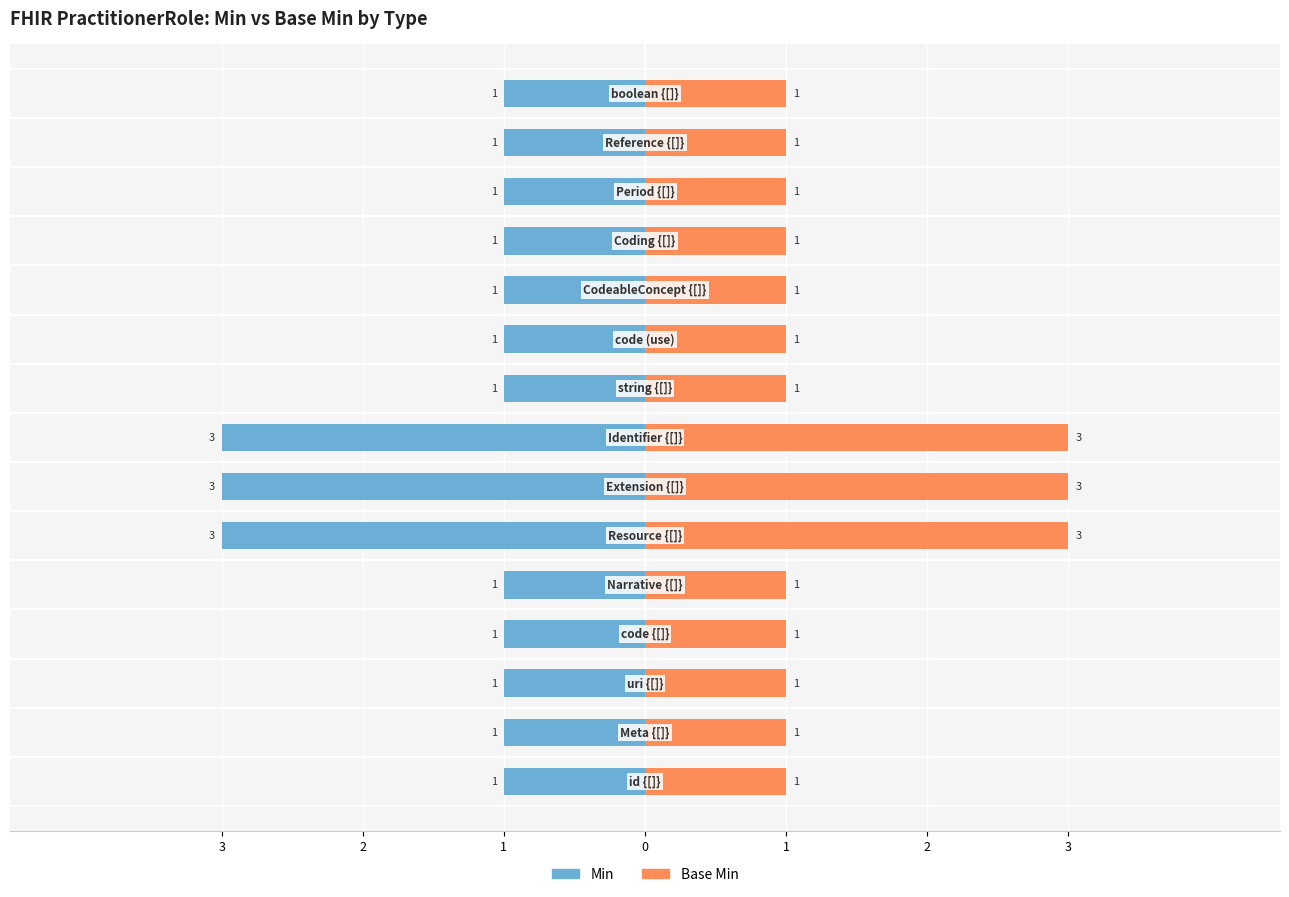

Is it true that Min equals -1 at 2?

True